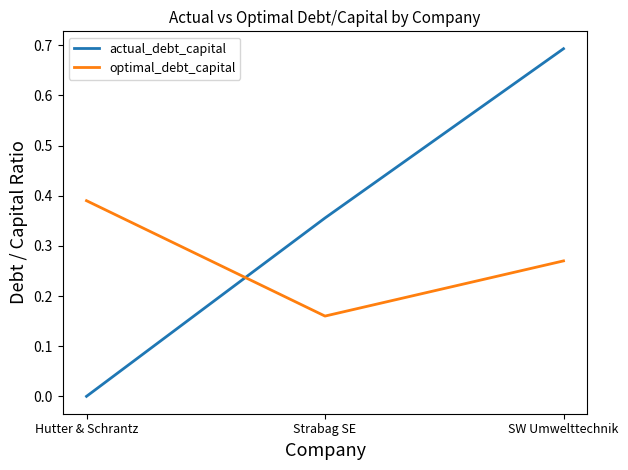

At how many categories does at least one series exceed 0?

3